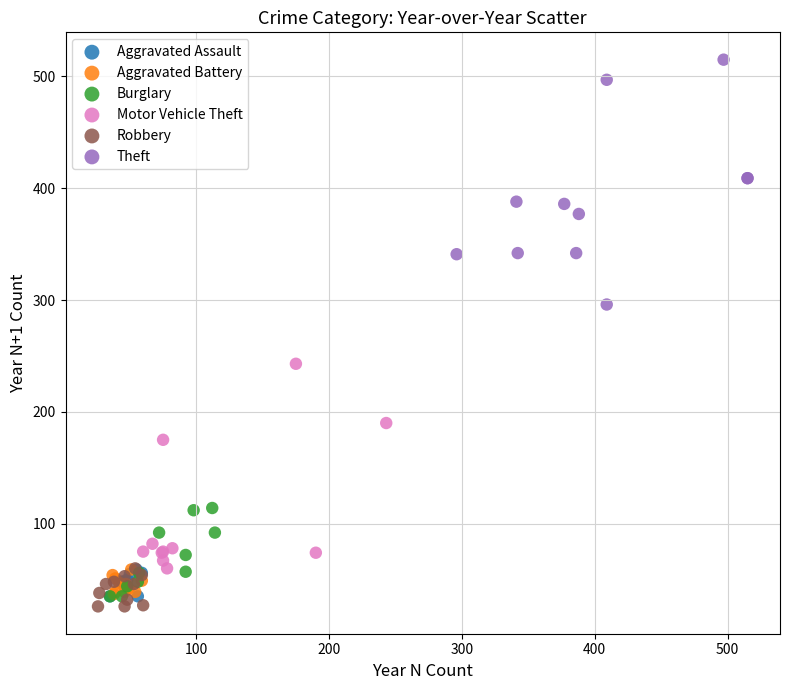

Which series reaches the maximum Y coordinate?

Theft